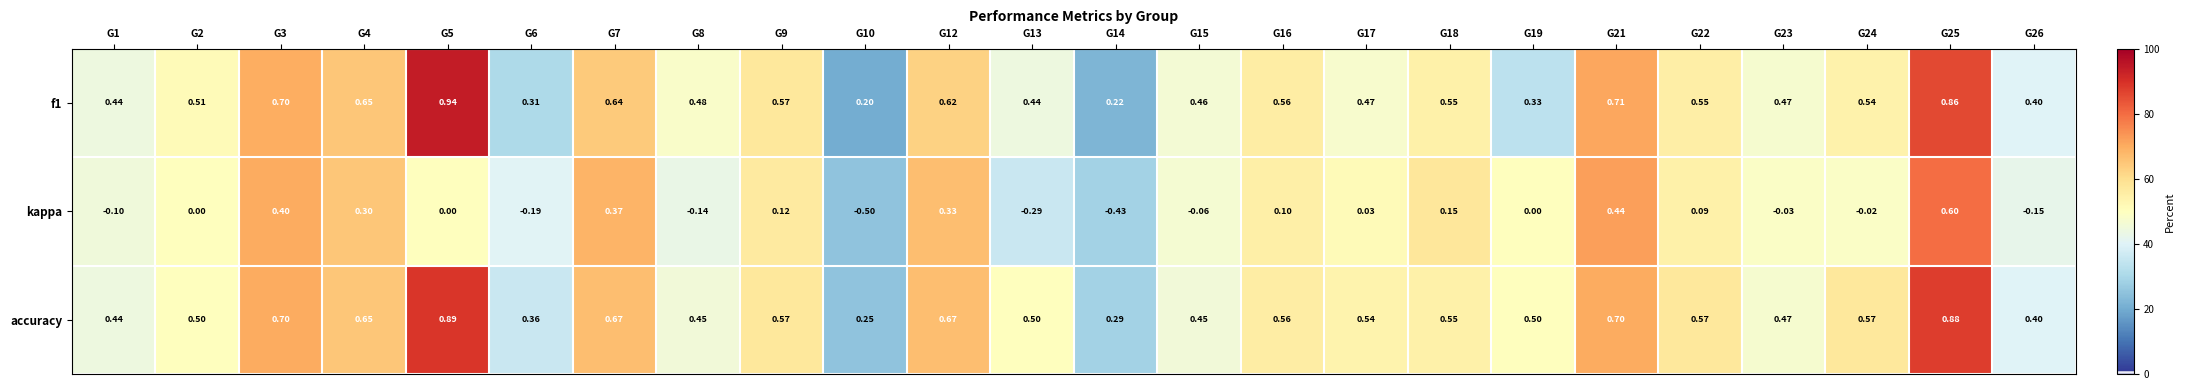

Which series has the largest total across all categories?

accuracy